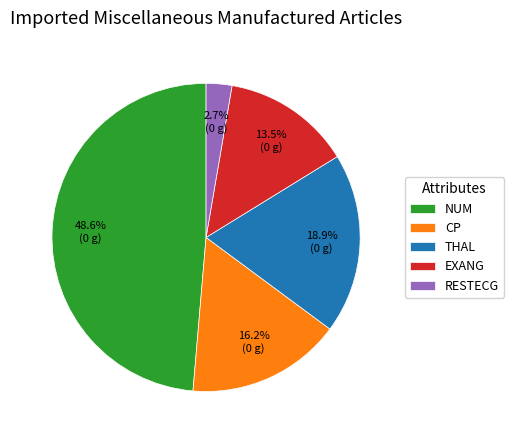

What portion of the pie excludes THAL?

81.1%